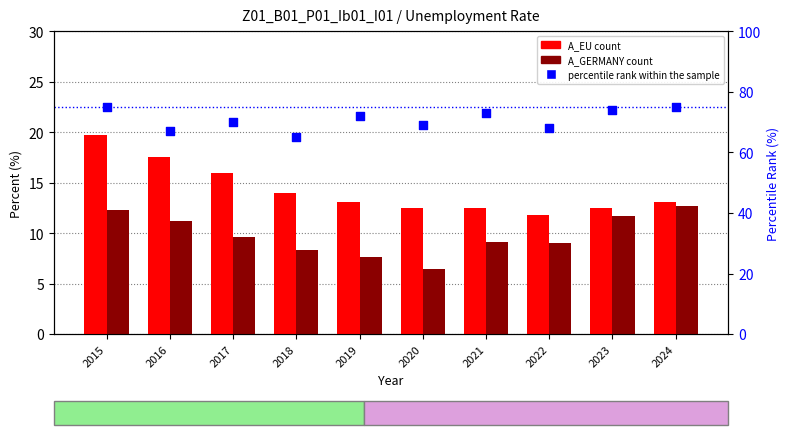

Which series reaches the maximum Y coordinate?

percentile rank within the sample